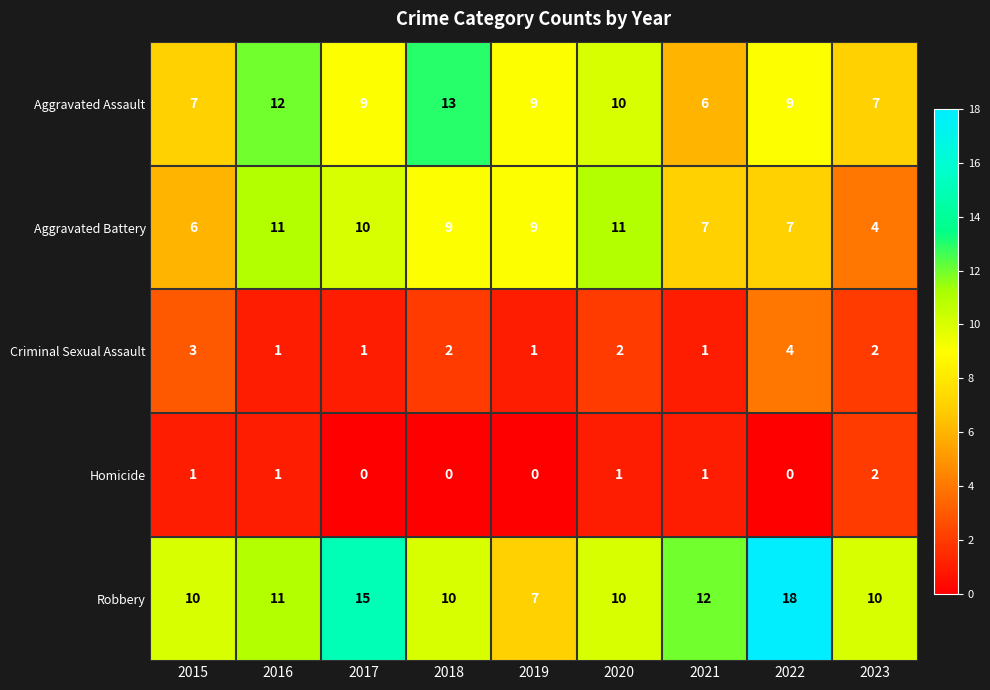

True or false: Robbery has a value of 12 at 2021.

True